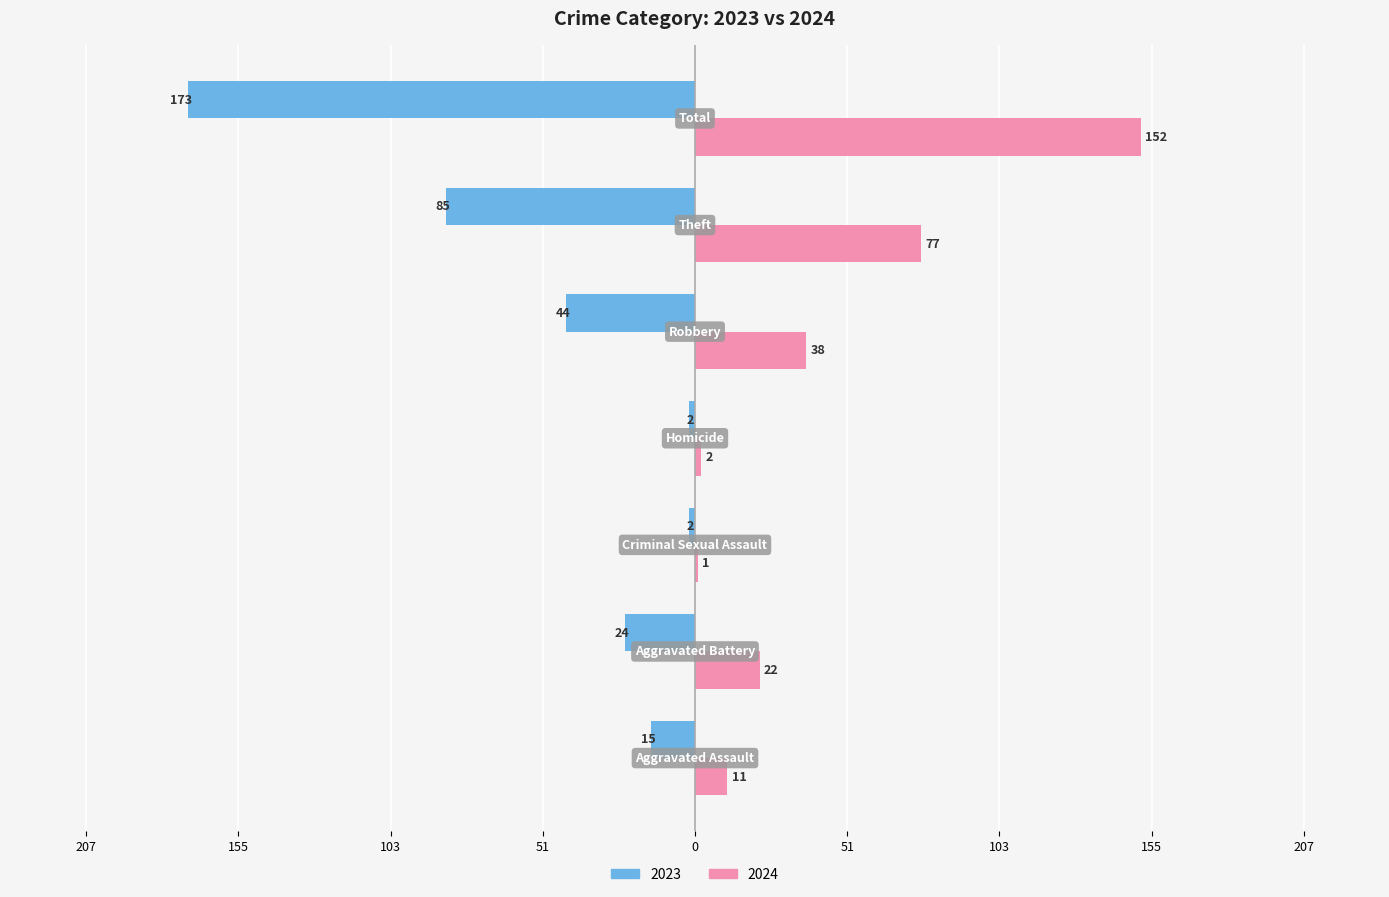

What are all the series names shown in the legend?

2023, 2024